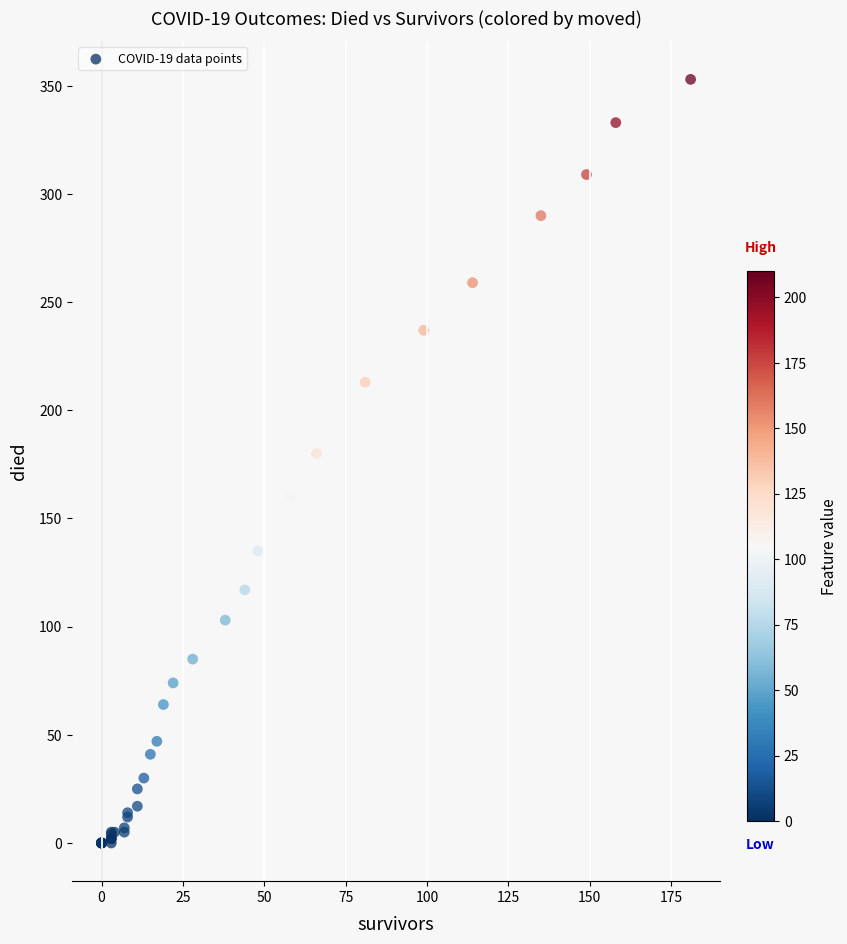

What Y value in the scatter plot is closest to 176?

180